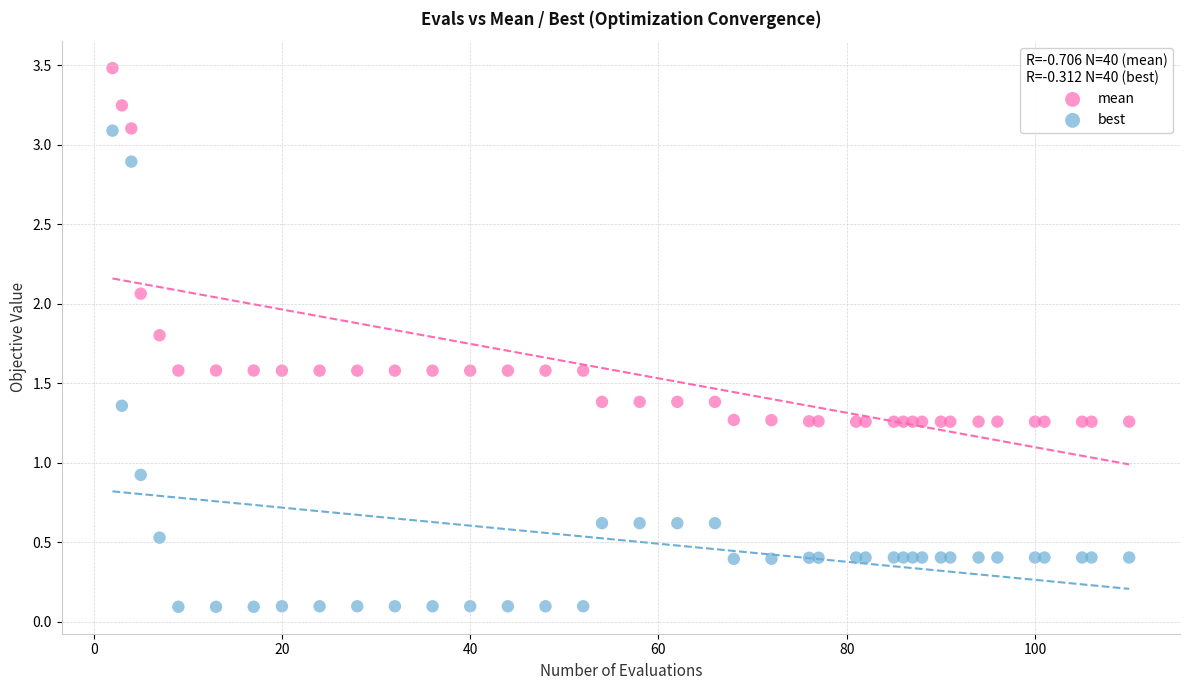

Which series has the widest spread of Y values?

best